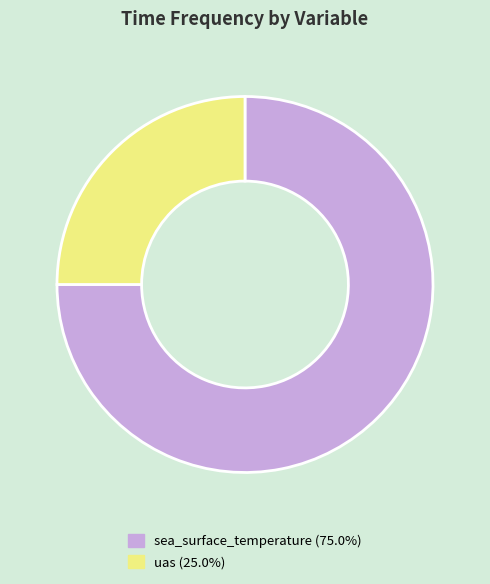

How many segments does this pie chart have?

2